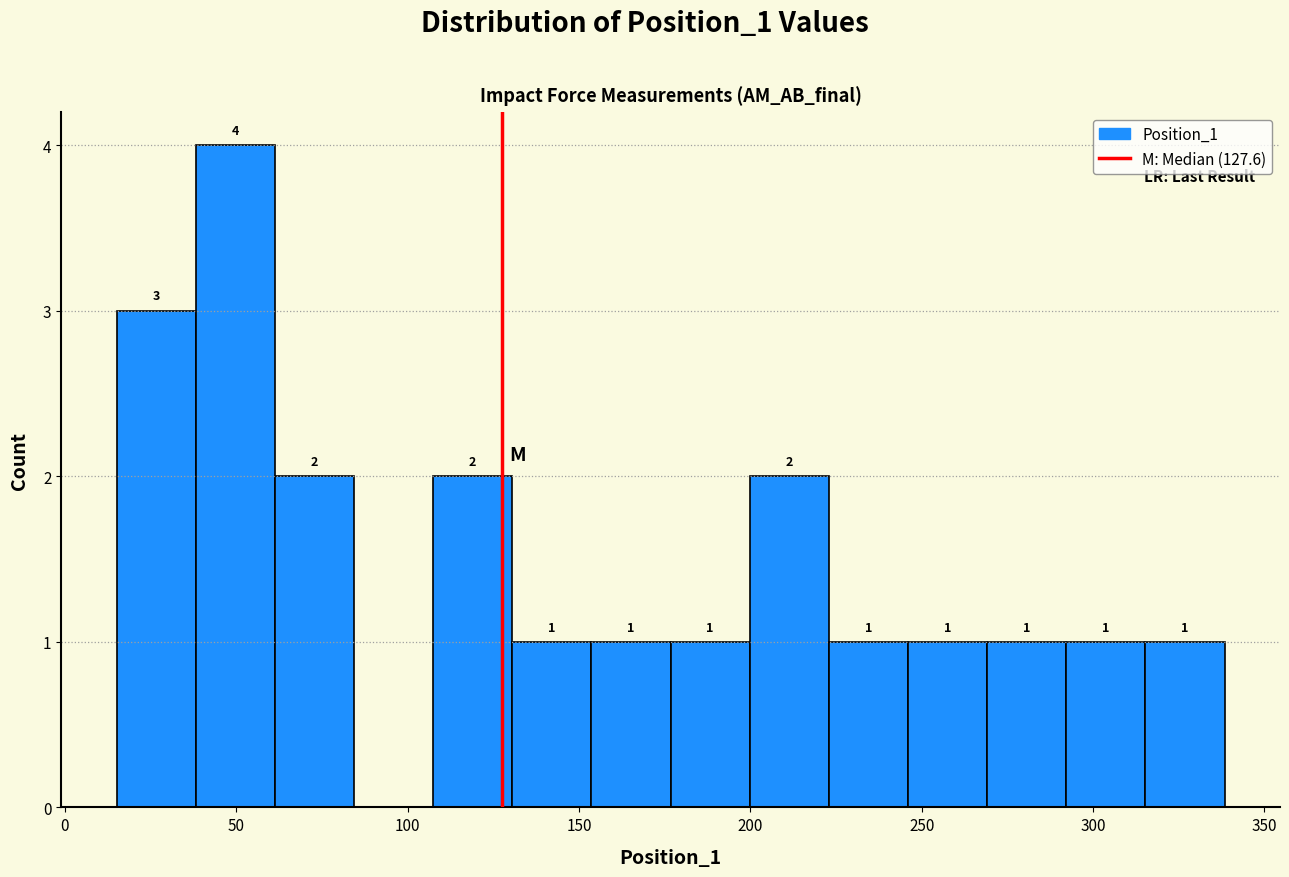

Over which range of the x-axis is the bar tallest?

40 to 60